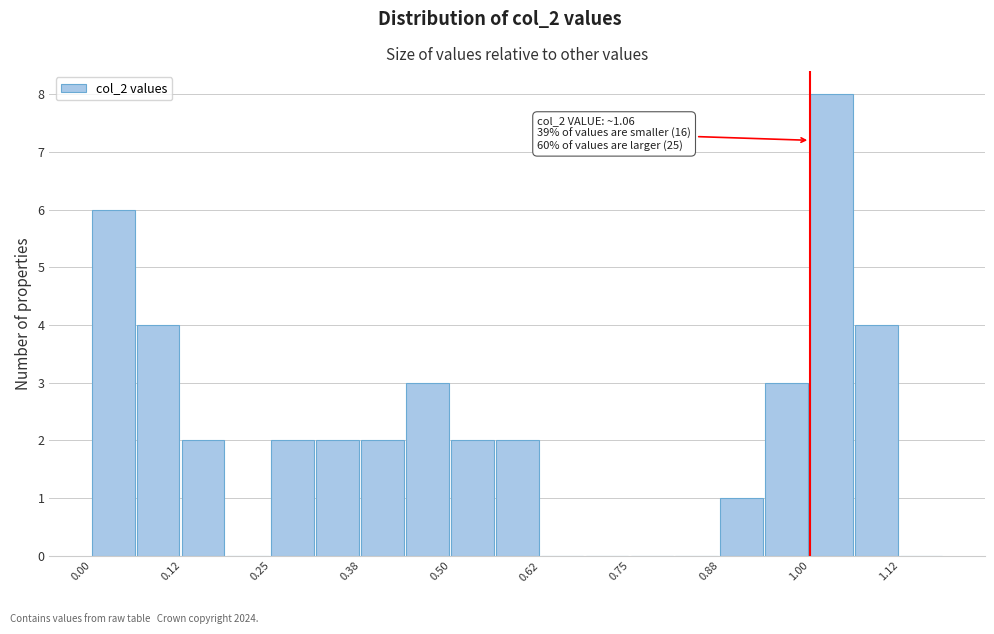

Around what value on the x-axis is the tallest bar? Give the approximate position of its centre, as read against the axis.

1.02